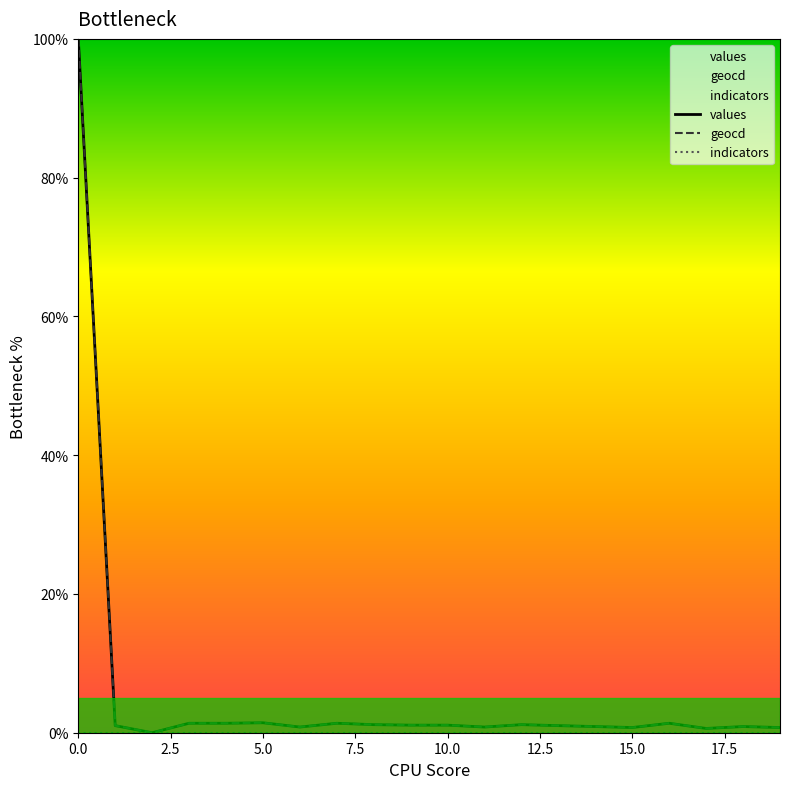

True or false: indicators and geocd cross at least once.

False